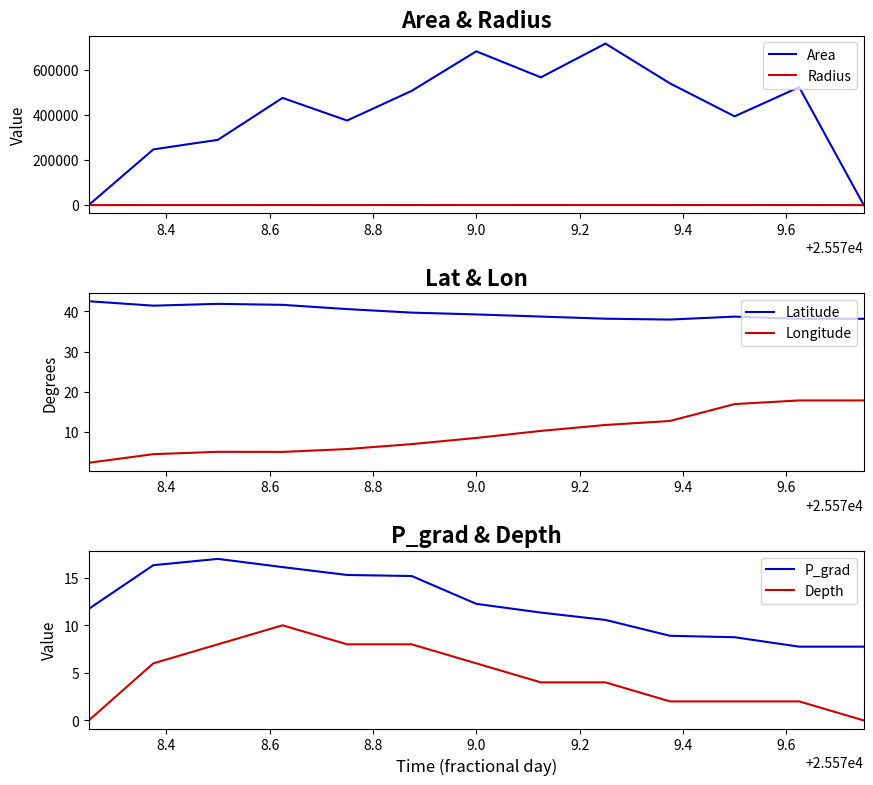

True or false: P_grad and Depth cross at least once.

False